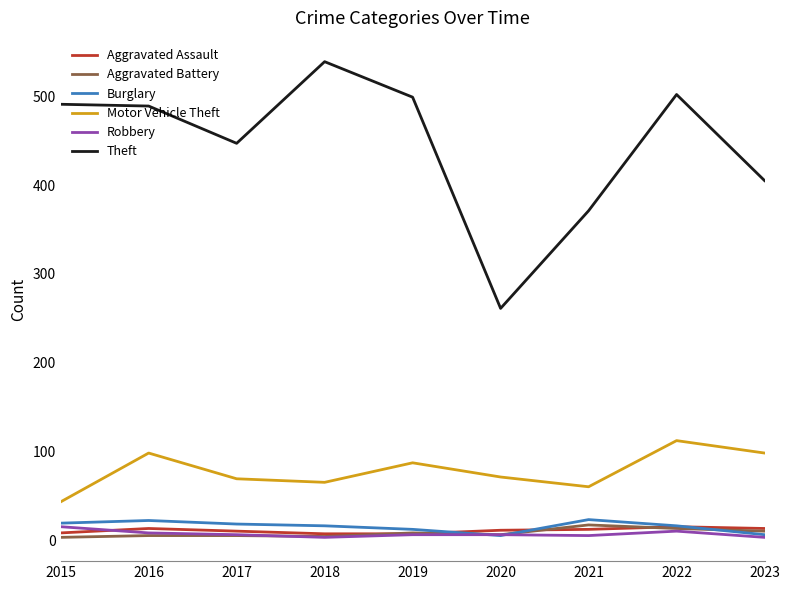

How many distinct data groups are displayed?

6